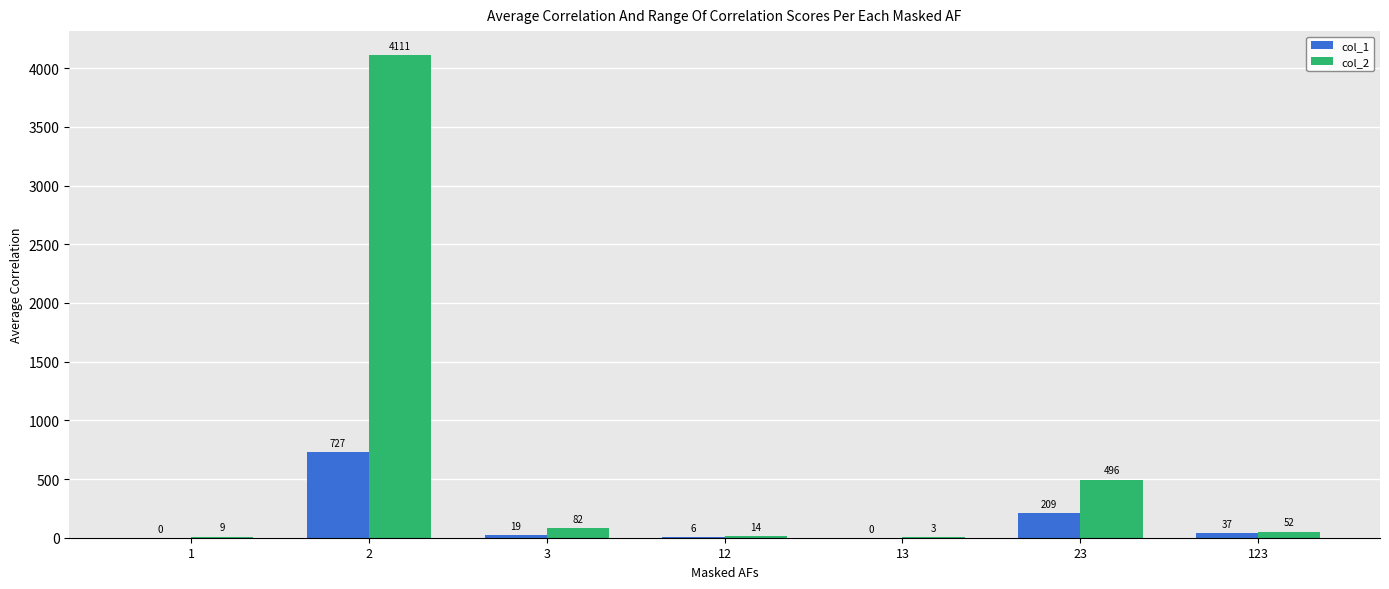

How many groups of bars are there?

7